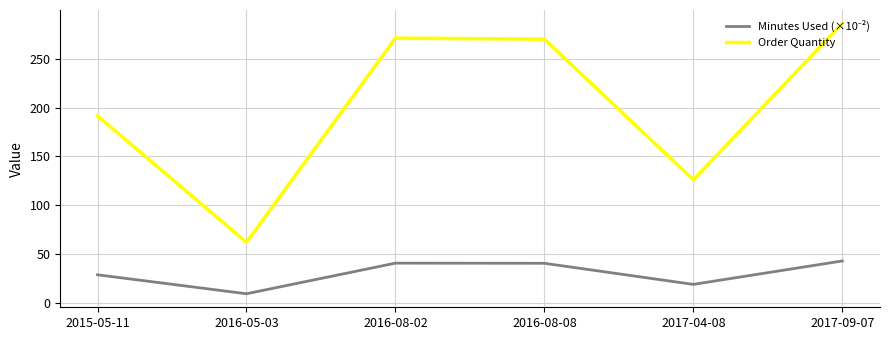

The value of Order Quantity at 2016-05-03 is 27.0. True or false?

False